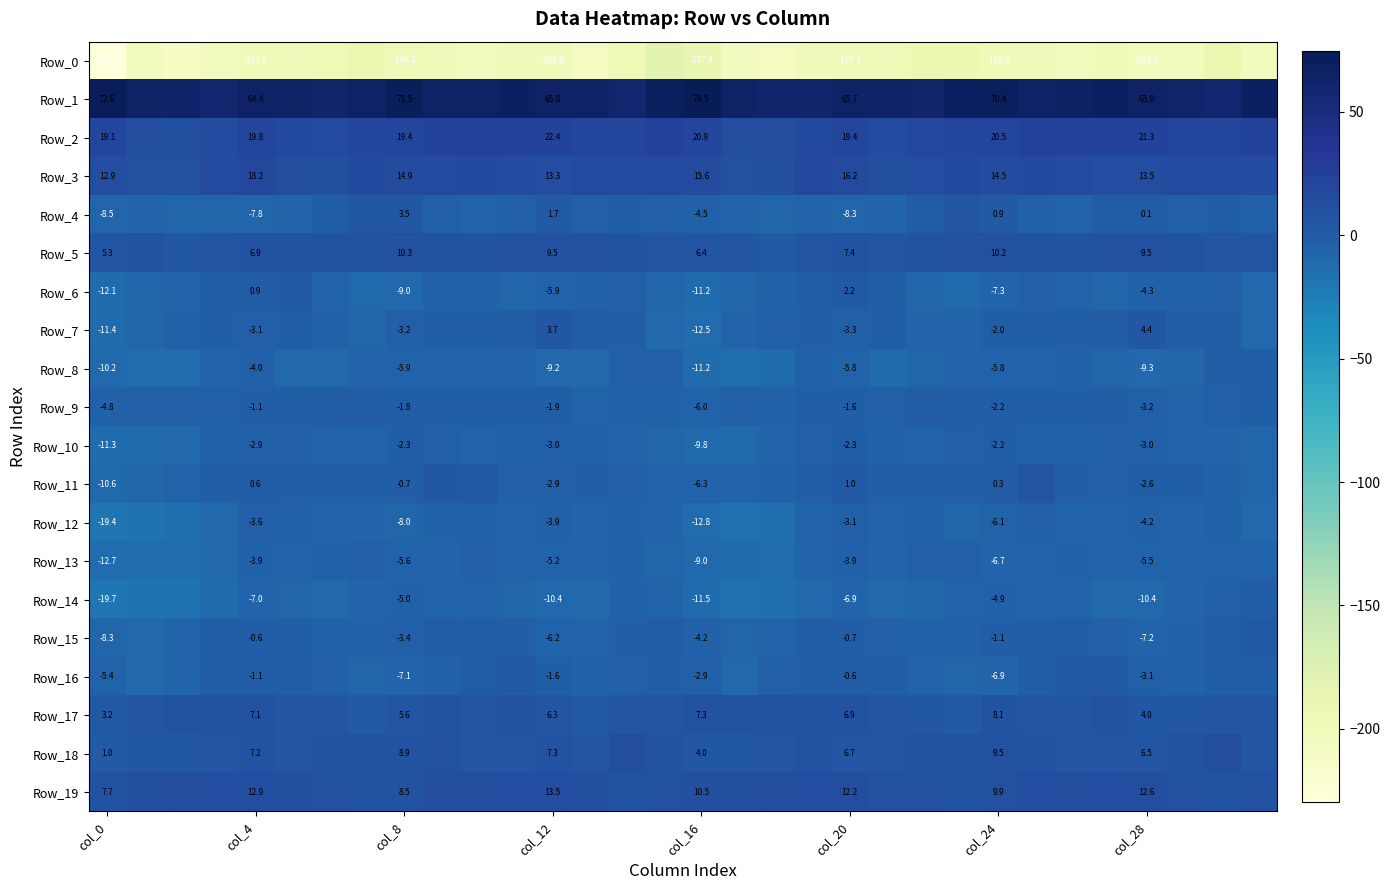

What is the maximum value shown in the chart?

74.5